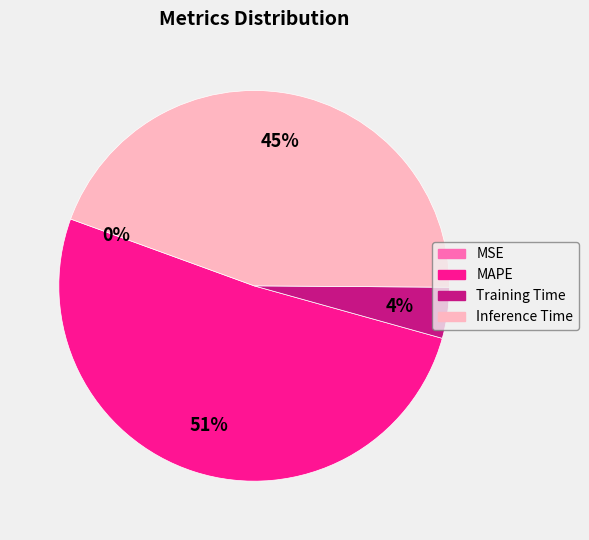

Is it true that Training Time is 4% of the pie?

True